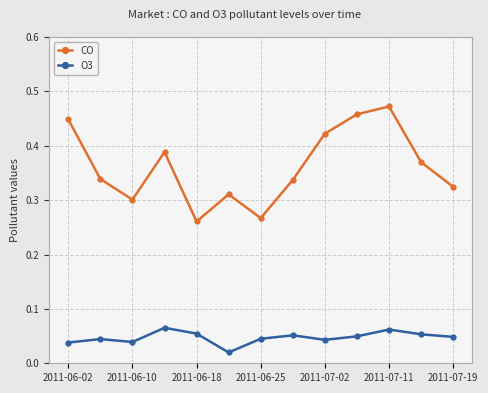

List the series in order of their overall mean, highest first.

CO, O3